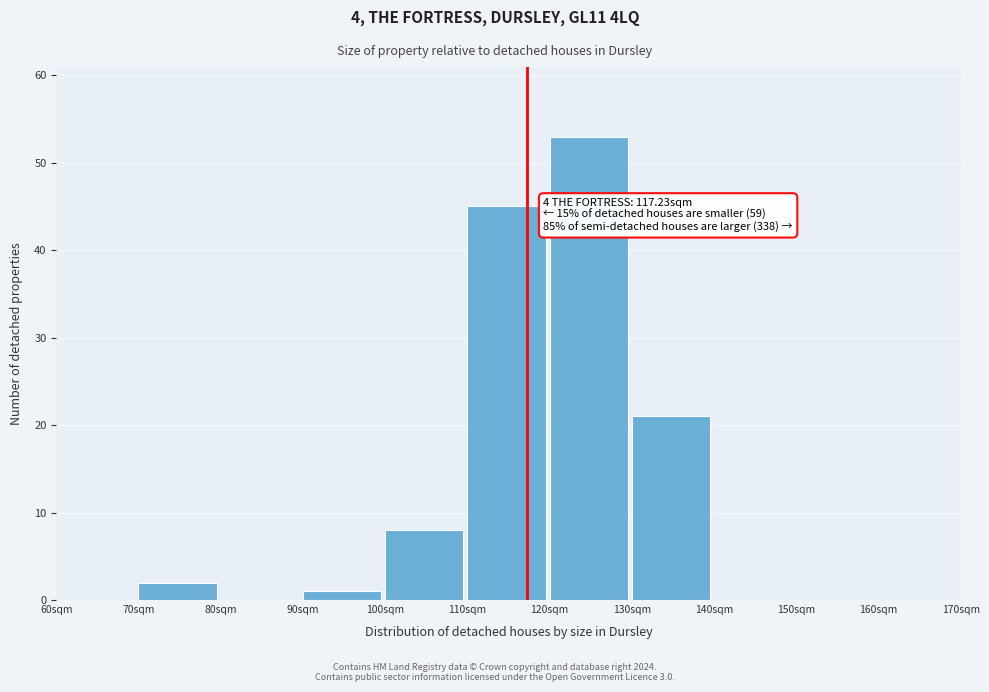

Which range on the x-axis has the tallest bar?

120 to 130